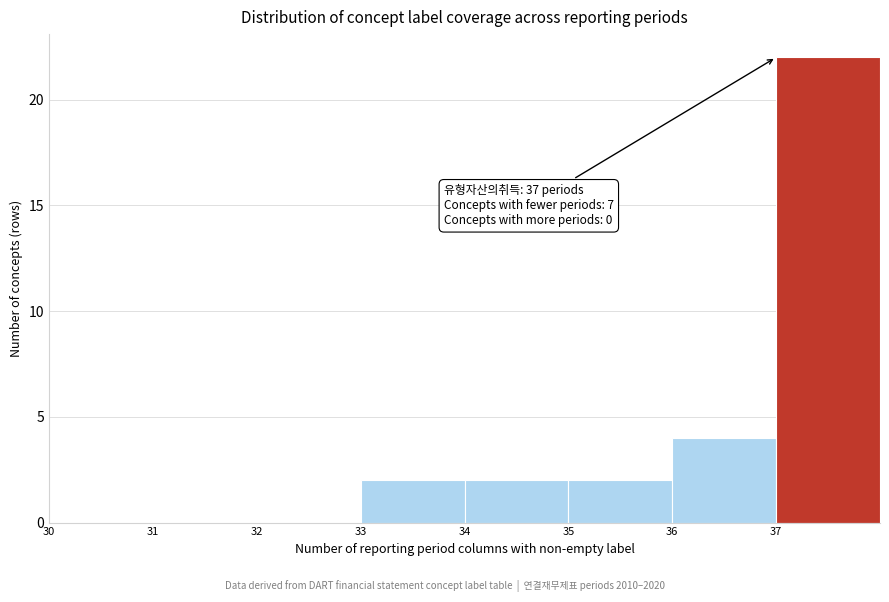

Over which range of the x-axis is the bar tallest?

37 to 38